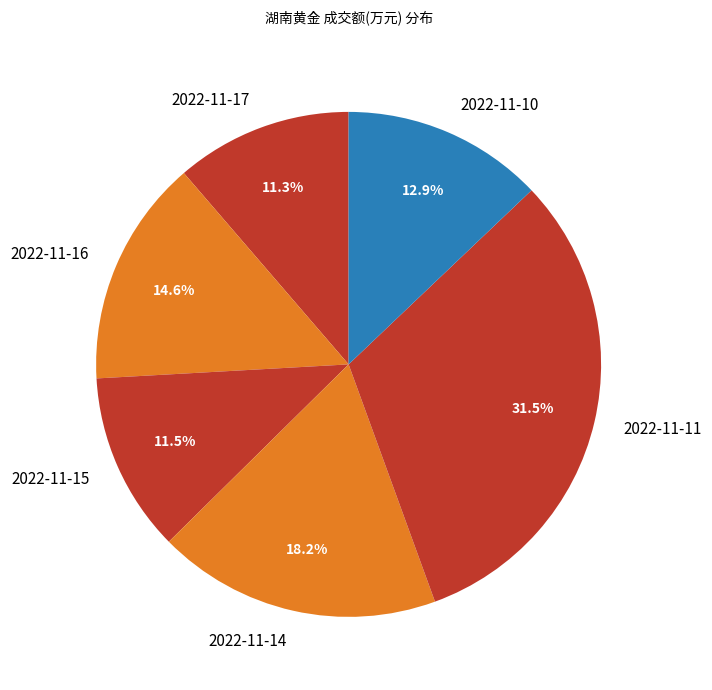

What is the ratio of the value at 2022-11-16 to the value at 2022-11-14?

0.8